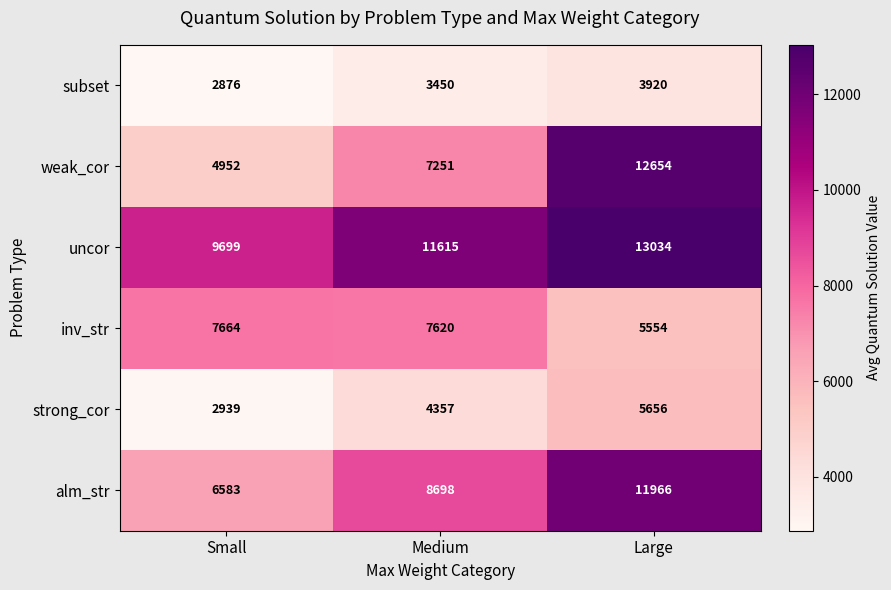

What is the greatest value displayed?

13034